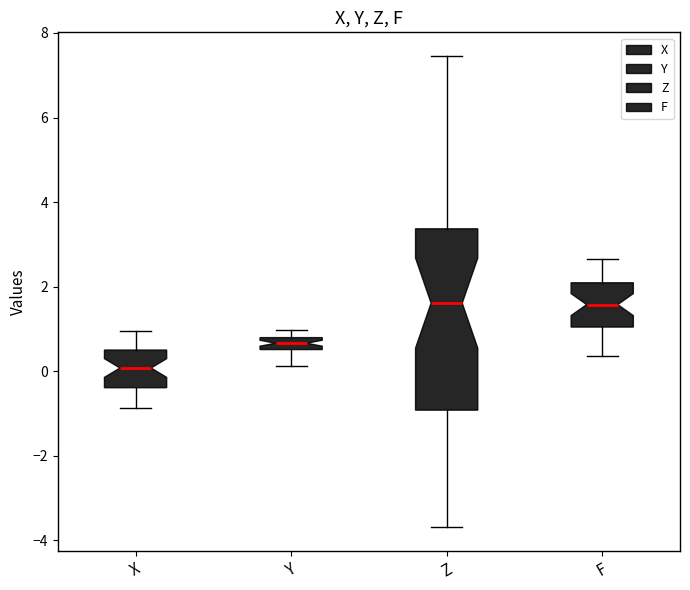

Where is the upper edge of the box for Z on the y-axis? The values are not printed on the chart, so give them approximately, as read against the axis.

3.4